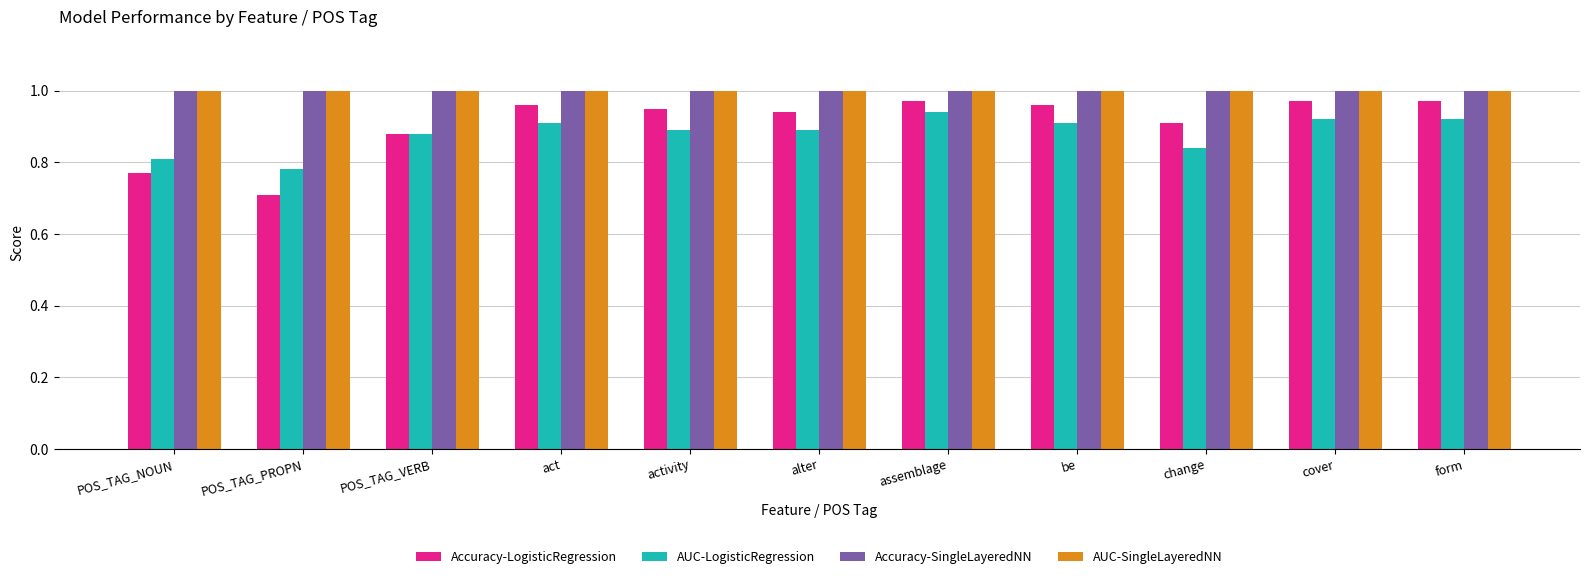

What is the difference between the highest and lowest values at act?

0.1